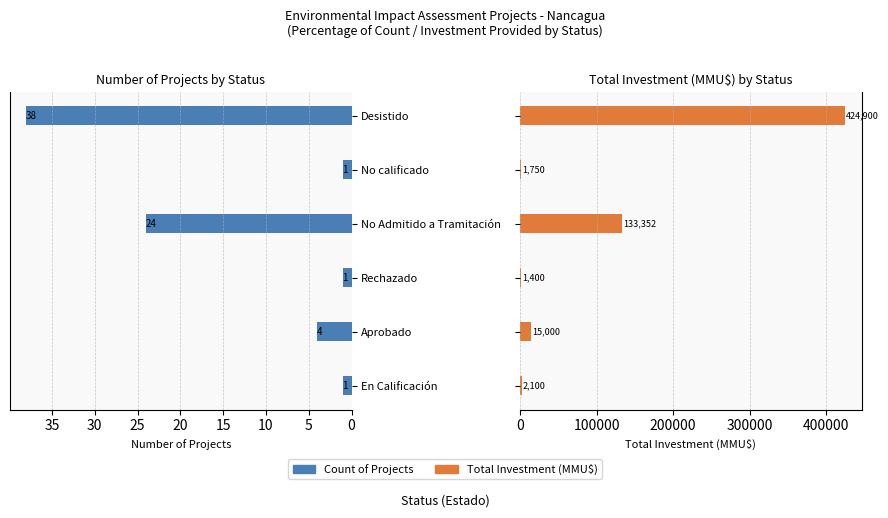

How many bars are there in total?

12